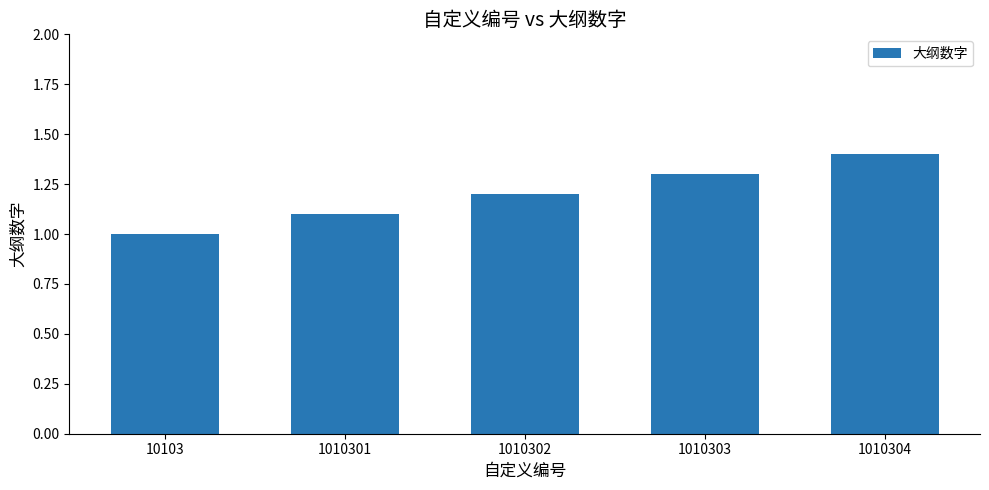

List the labels in order of value, smallest first.

10103, 1010301, 1010302, 1010303, 1010304